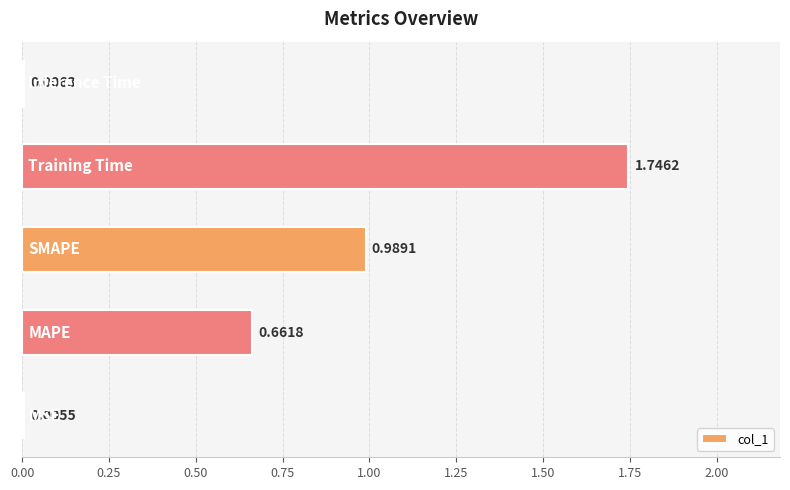

What is the sum of all values?

3.4